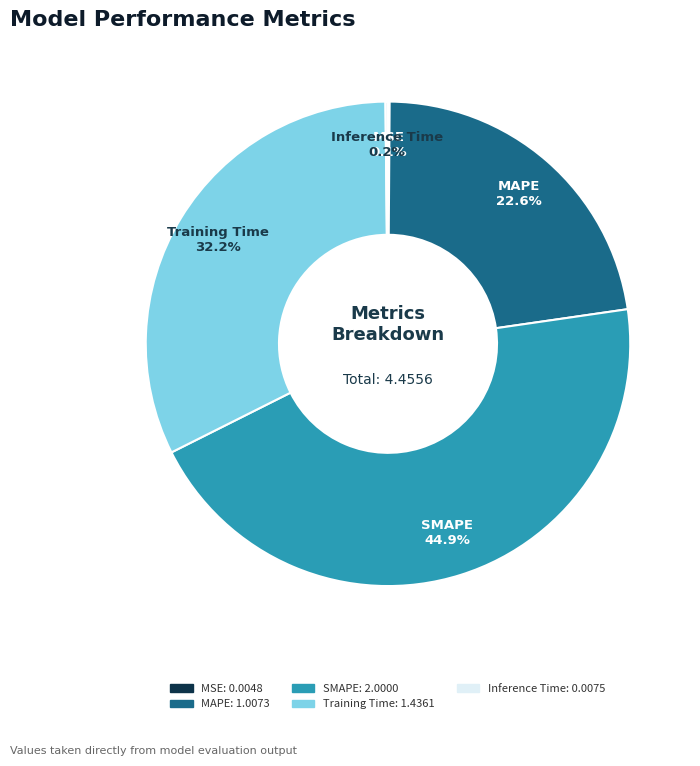

Which category has the biggest portion of the pie?

SMAPE